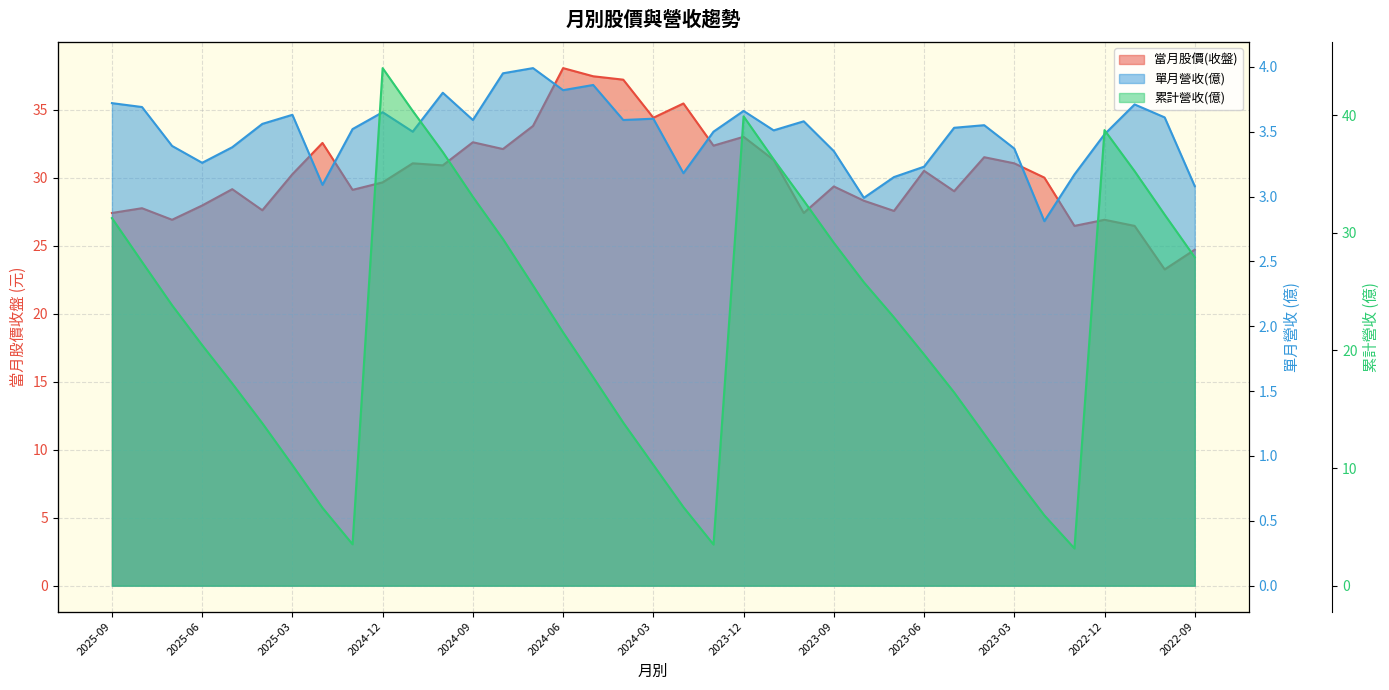

How many values in the 單月營收(億) series exceed 3?

35